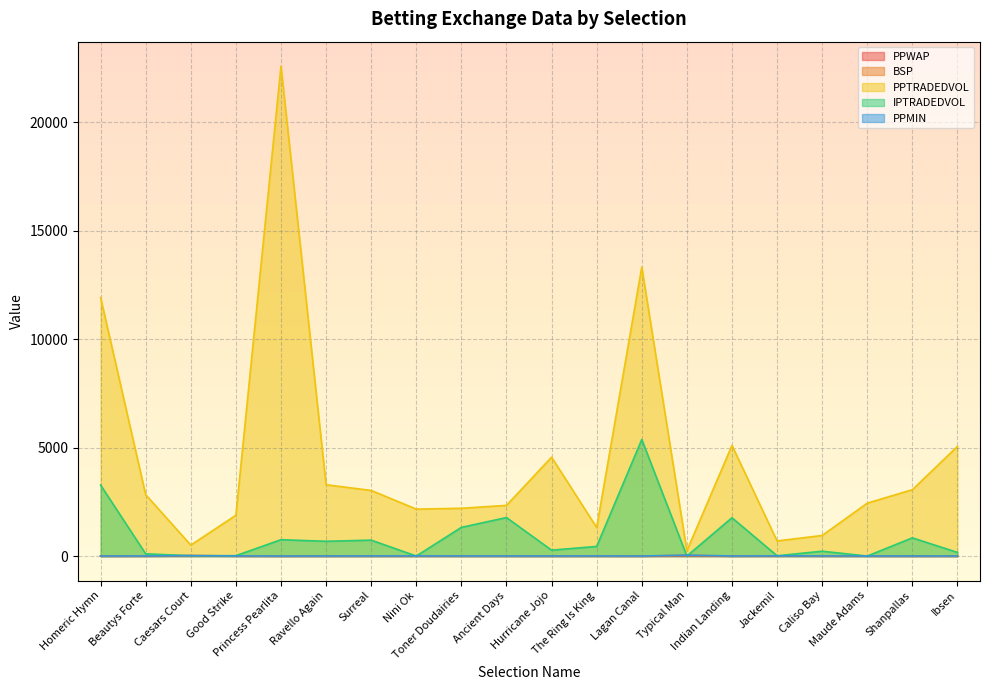

What is the average value of the BSP series?

6.1